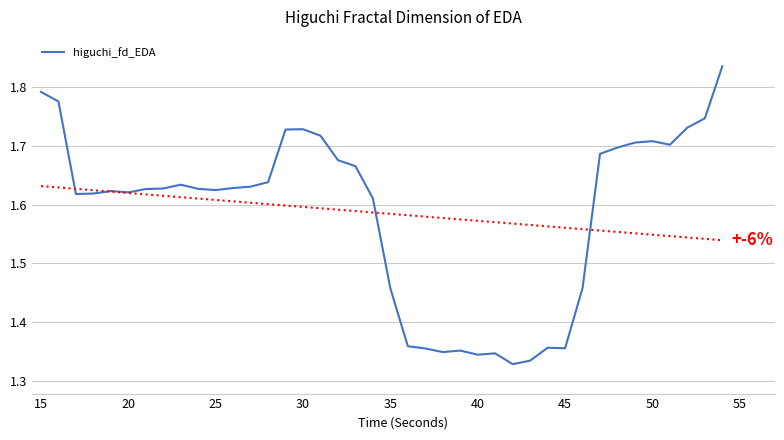

How many lines are shown in the chart?

1